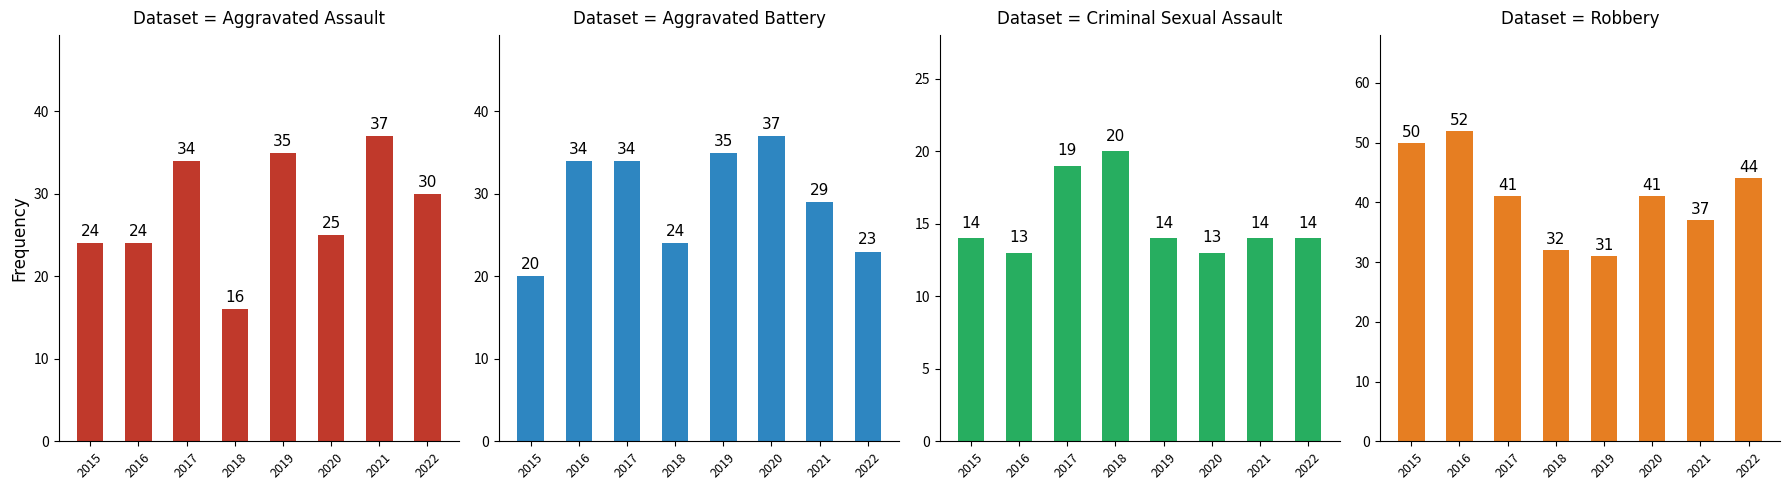

What is the value of the Aggravated Battery bar at the 5th from the left?

35